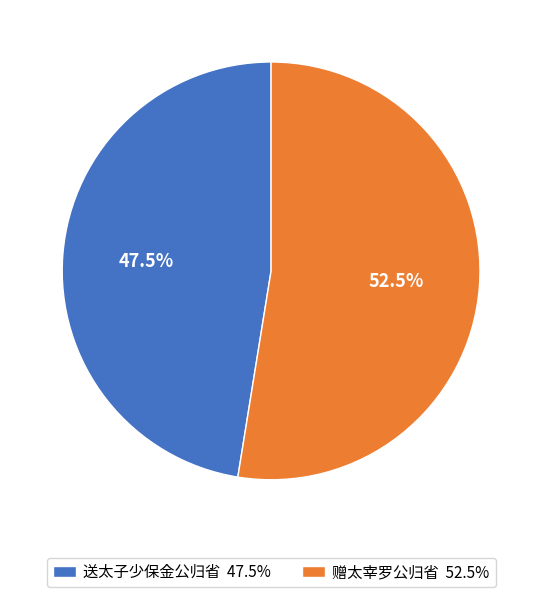

What percentage do 送太子少保金公归省 47.5% and 赠太宰罗公归省 52.5% together represent?

100.0%